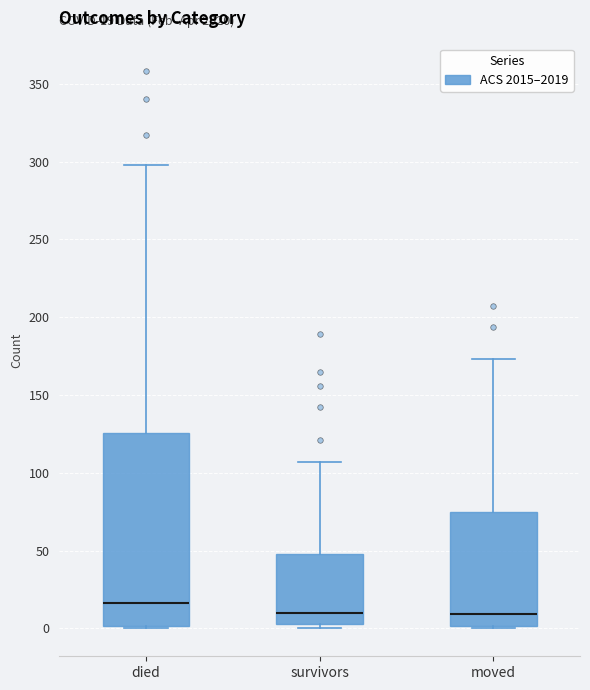

Which box is the tallest, from its lower edge to its upper edge?

died